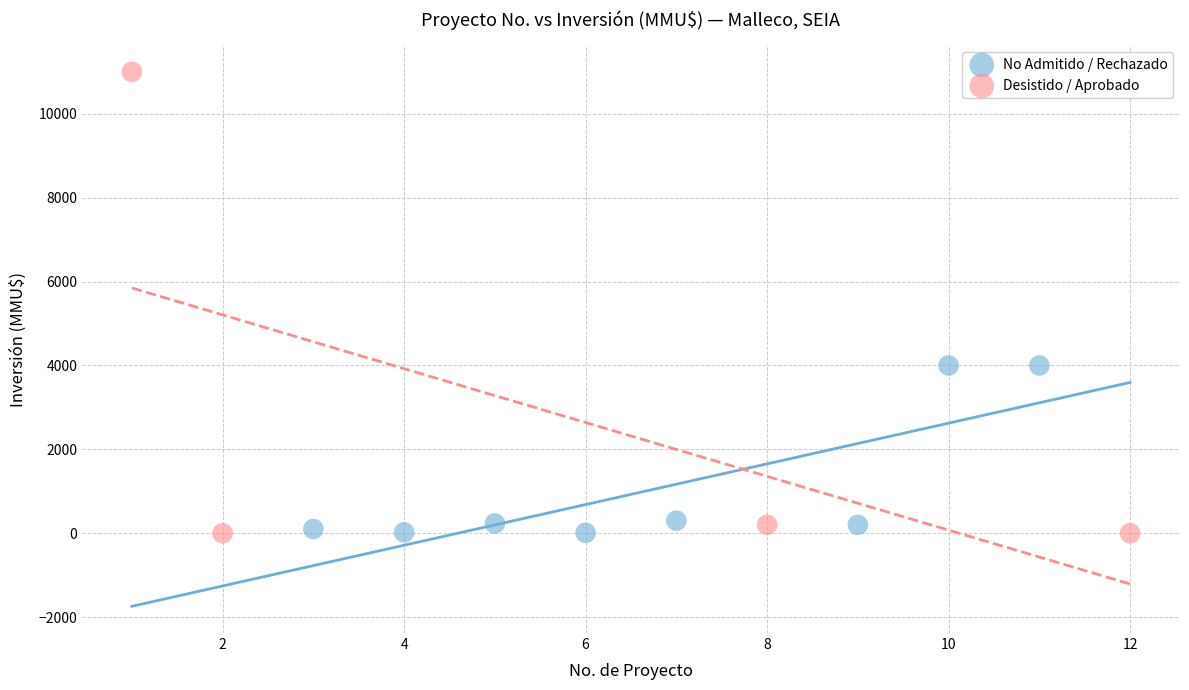

Which series has the largest Y range (max minus min)?

Desistido / Aprobado